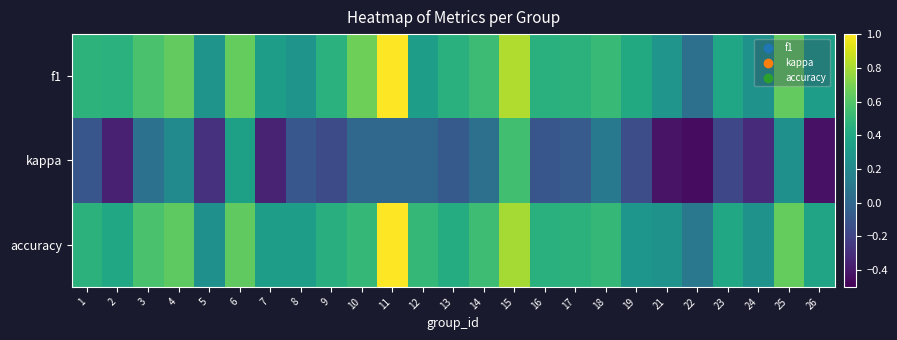

True or false: f1 has a value of nan at 1.

False